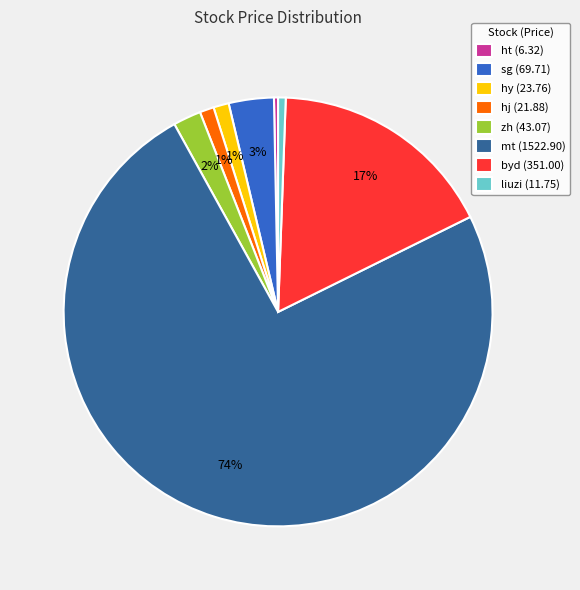

To the nearest percent, what percentage of the pie is byd (351.00)?

17%